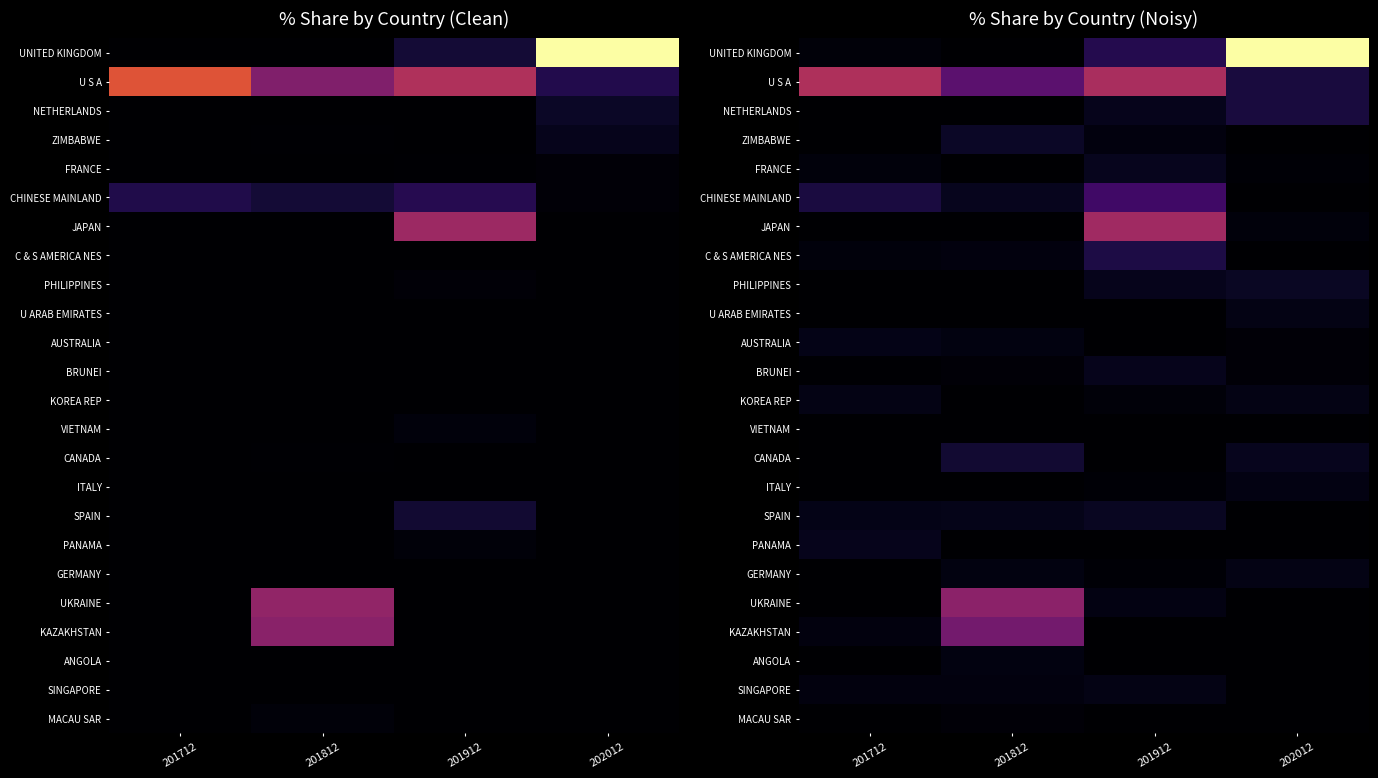

What is the average value of the BRUNEI series?

1.6